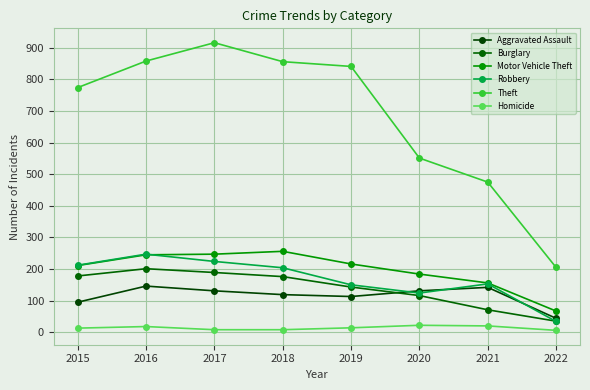

At which label does Aggravated Assault reach its peak?

2016